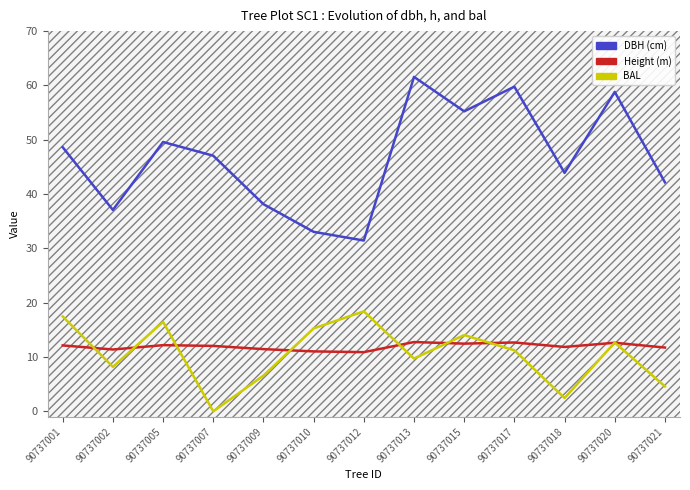

Between 90737005 and 90737017, which series saw the biggest shift?

dbh